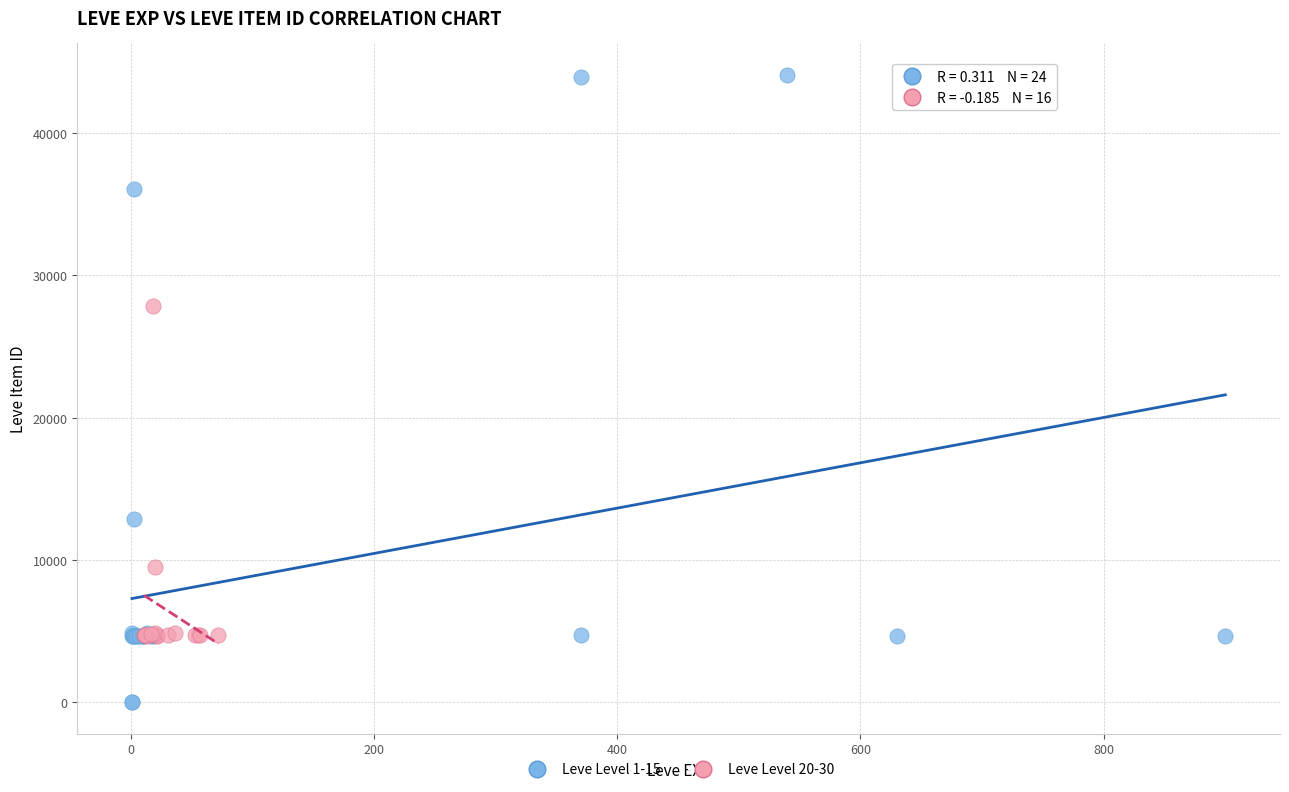

Which series reaches the maximum Y coordinate?

Leve Level 1-15